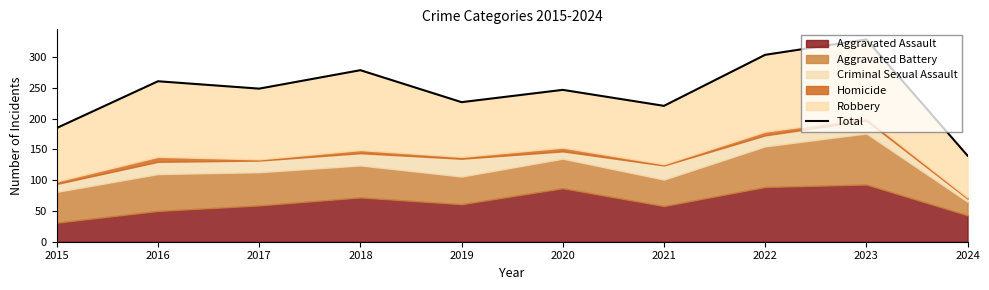

What is the difference between the values at 2018 and 2017?

30